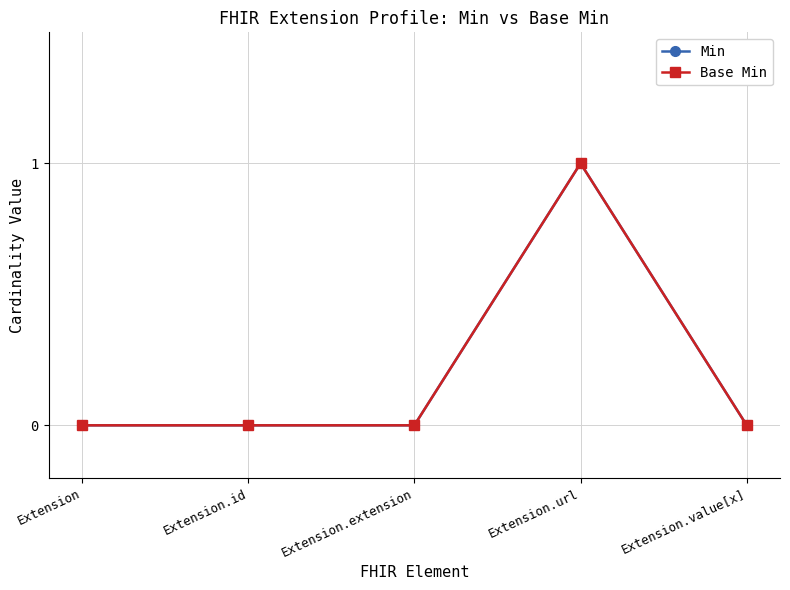

Does the chart have visible grid lines?

Yes